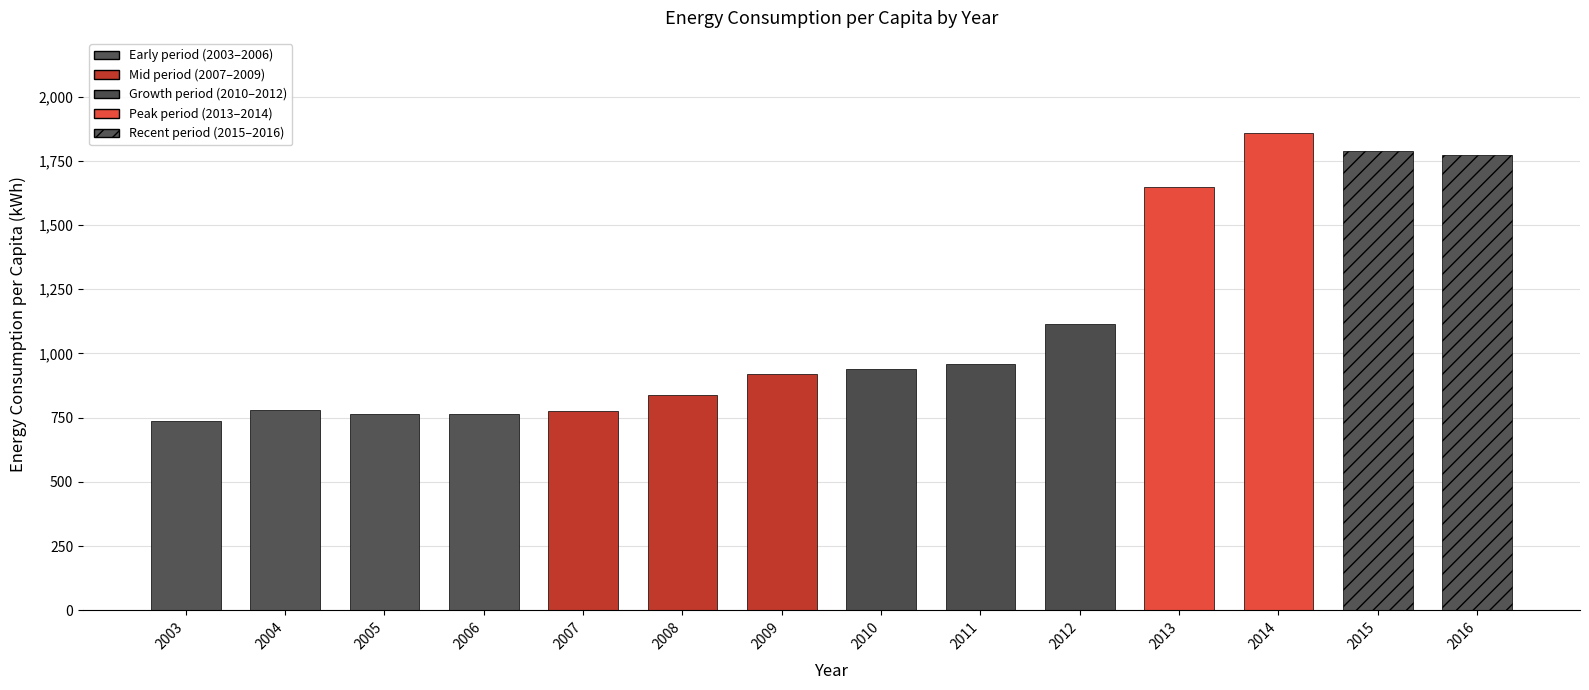

How many bars are there in total?

14